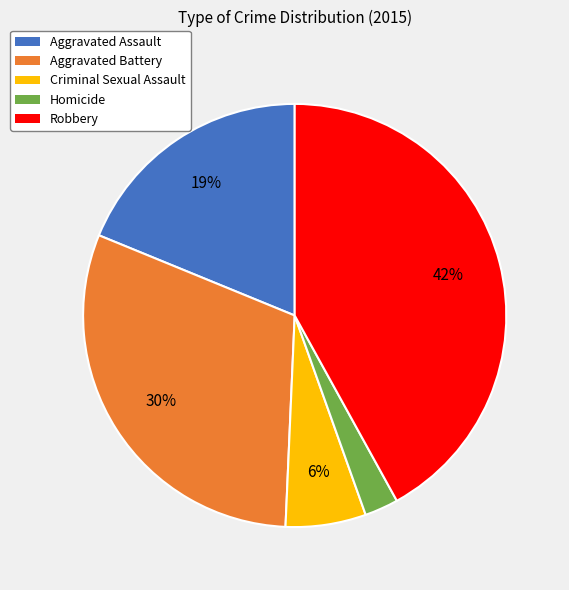

True or false: Criminal Sexual Assault accounts for 13% of the total.

False